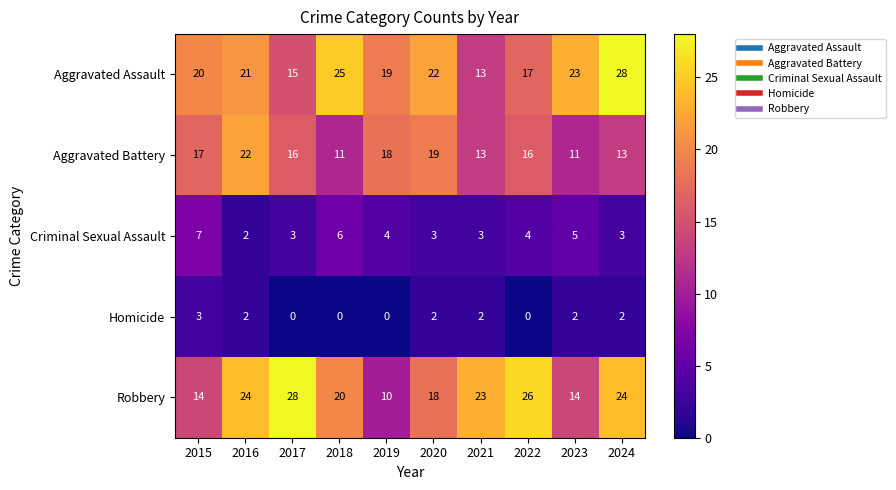

True or false: Aggravated Assault has a value of 23 at 2023.

True